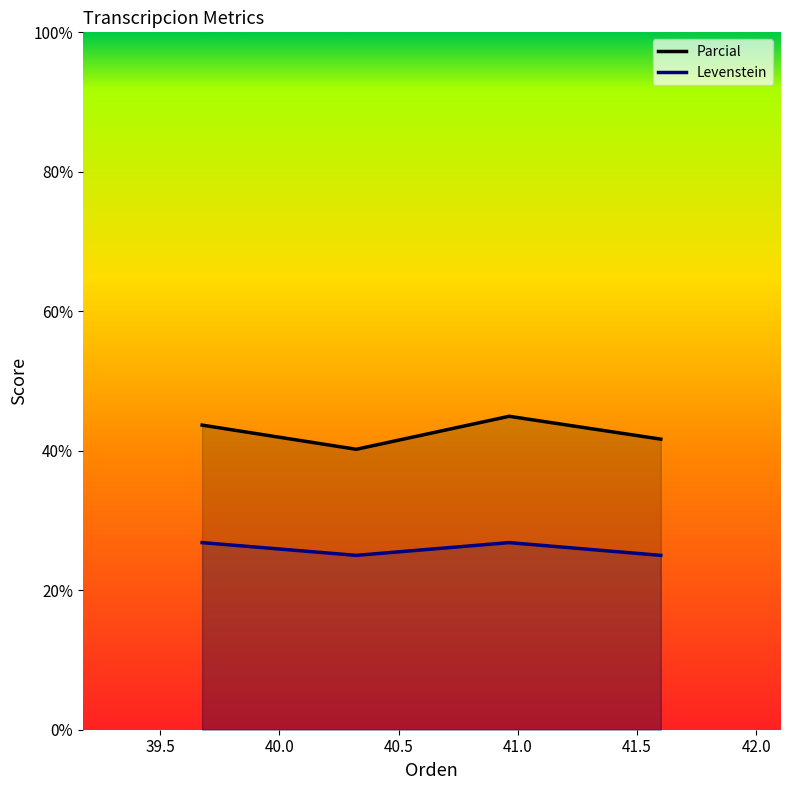

What is the minimum value for Levenstein?

25.0